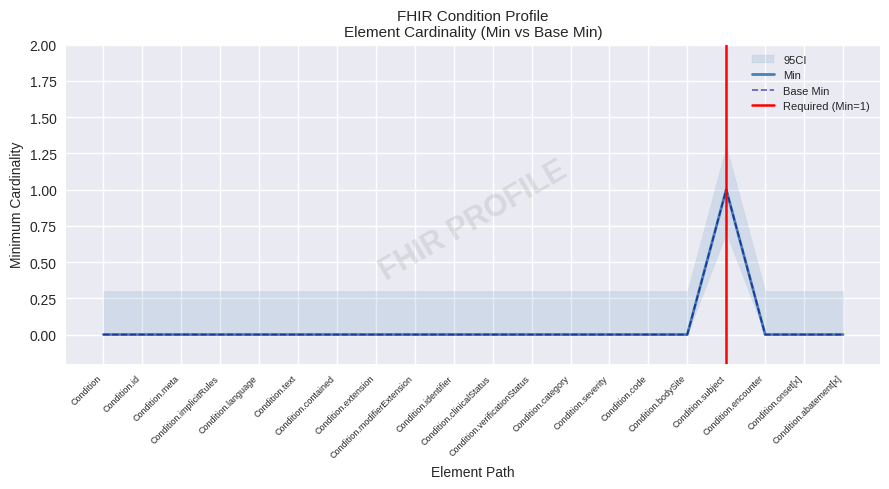

Where is Base Min nearest to the value 0?

Condition